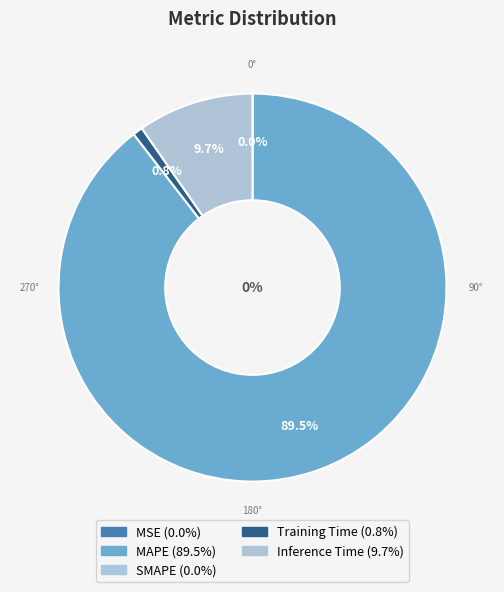

To the nearest percent, what is the average slice percentage?

20%